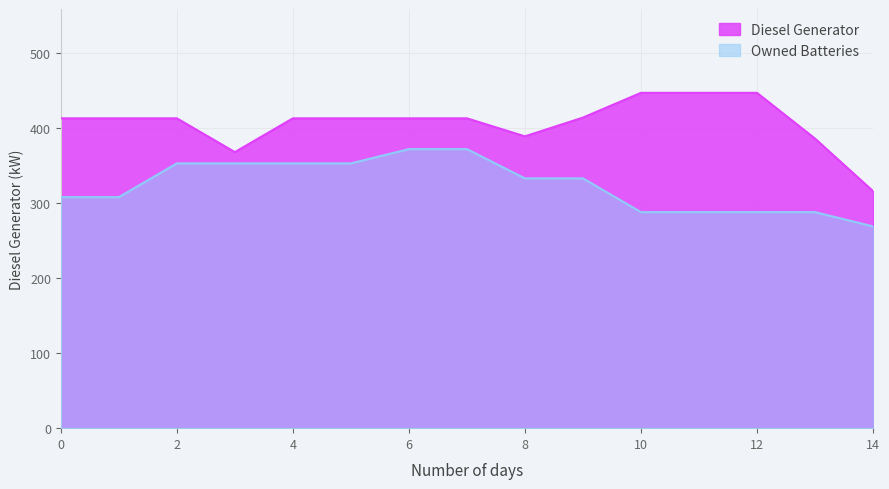

What are all the series names shown in the legend?

Diesel Generator, Owned Batteries